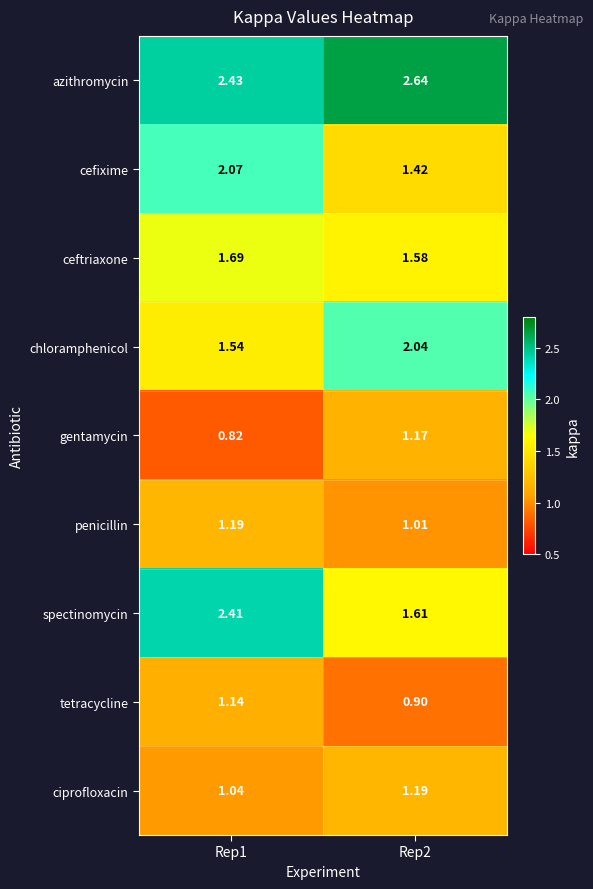

Between Rep1 and Rep2, which series saw the biggest shift?

spectinomycin